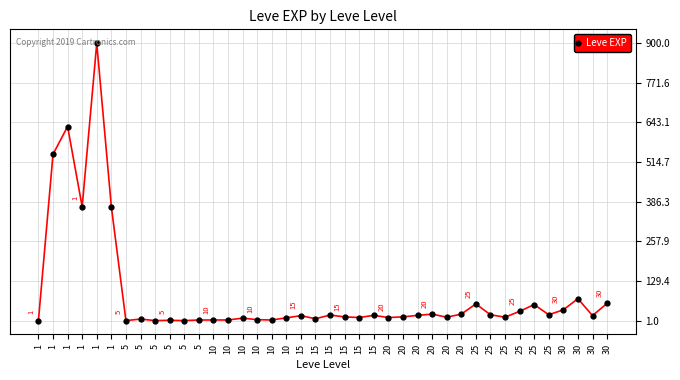

Reading left to right, extract all data points from this chart.

1=1	1=540	1=630	1=370	1=900	1=370	5=1	5=6	5=1	5=2	5=1	5=3	10=3	10=3	10=9	10=4	10=3	10=10	15=17	15=7	15=19	15=13	15=11	15=18	20=11	20=13	20=18	20=22	20=12	20=22	25=55	25=20	25=12	25=31	25=53	25=20	30=36	30=72	30=17	30=57